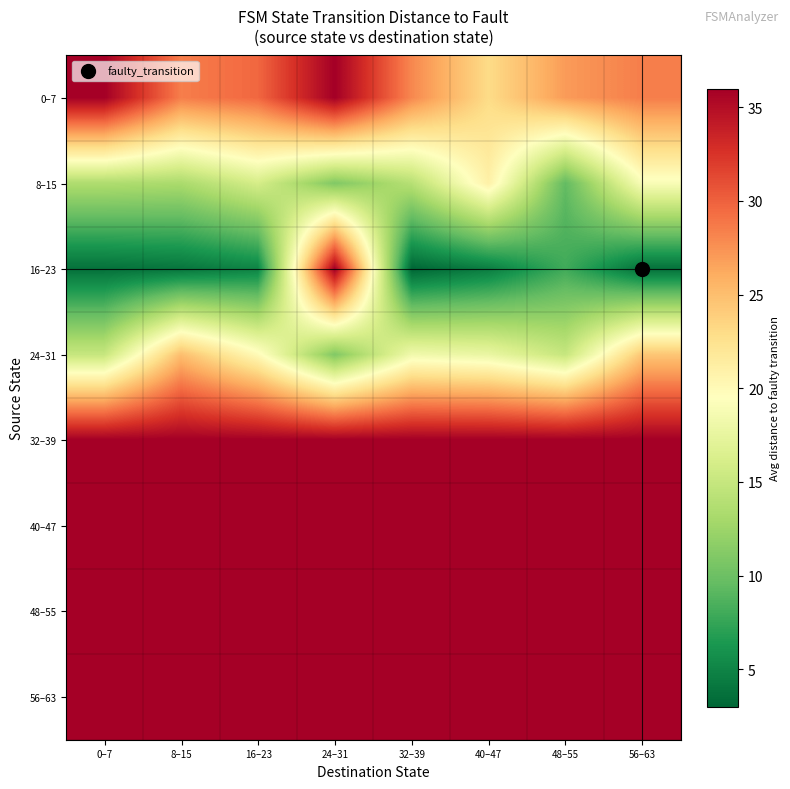

Rank the series at 16–23 from lowest to highest value.

16–23, 8–15, 24–31, 0–7, 32–39, 40–47, 48–55, 56–63